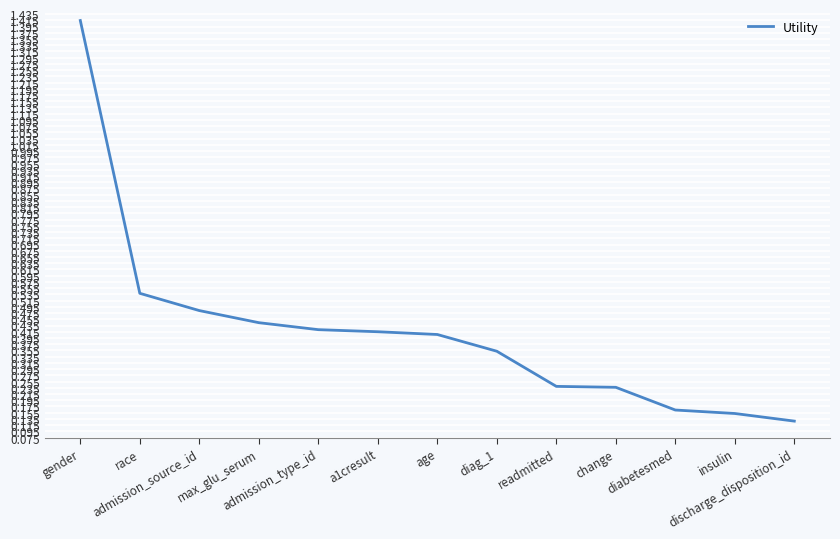

True or false: the data shows 0.8 at race.

False